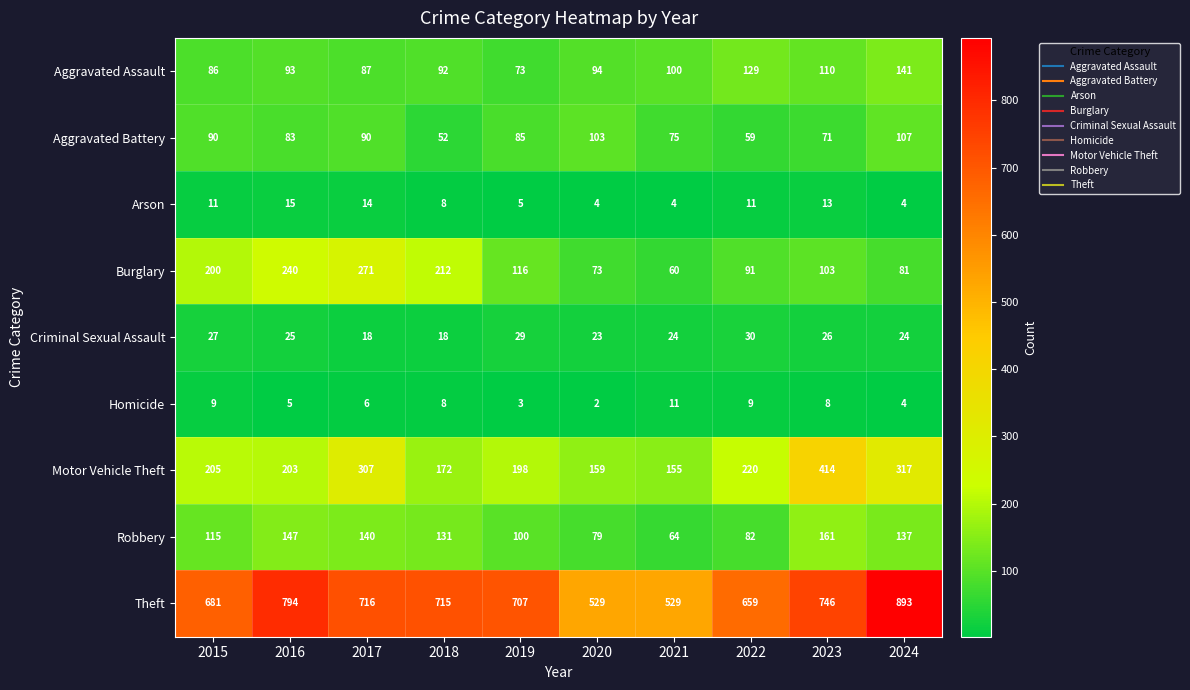

What is the difference between the second highest and second lowest values in the Burglary series?

167